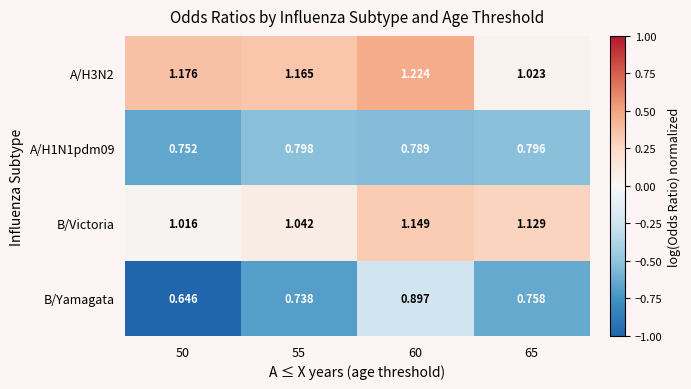

Which series has the widest spread of values?

B/Yamagata